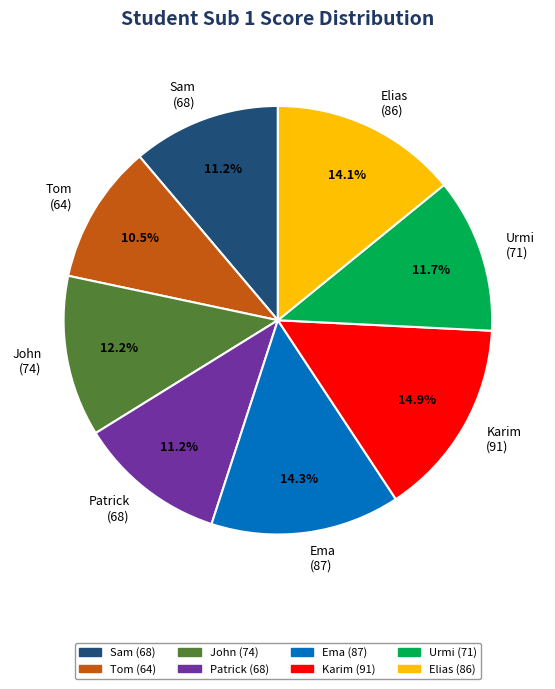

What is the smallest slice in the pie chart?

Tom